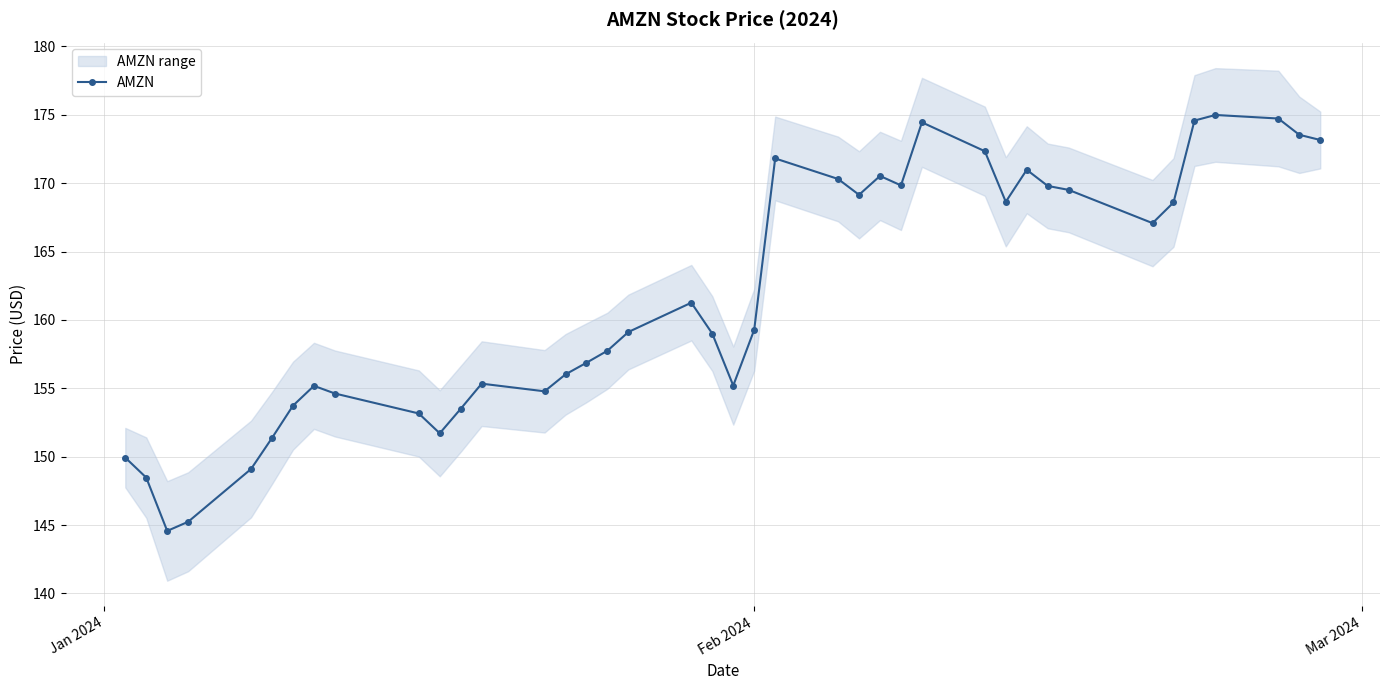

What is the maximum value for AMZN?

175.0